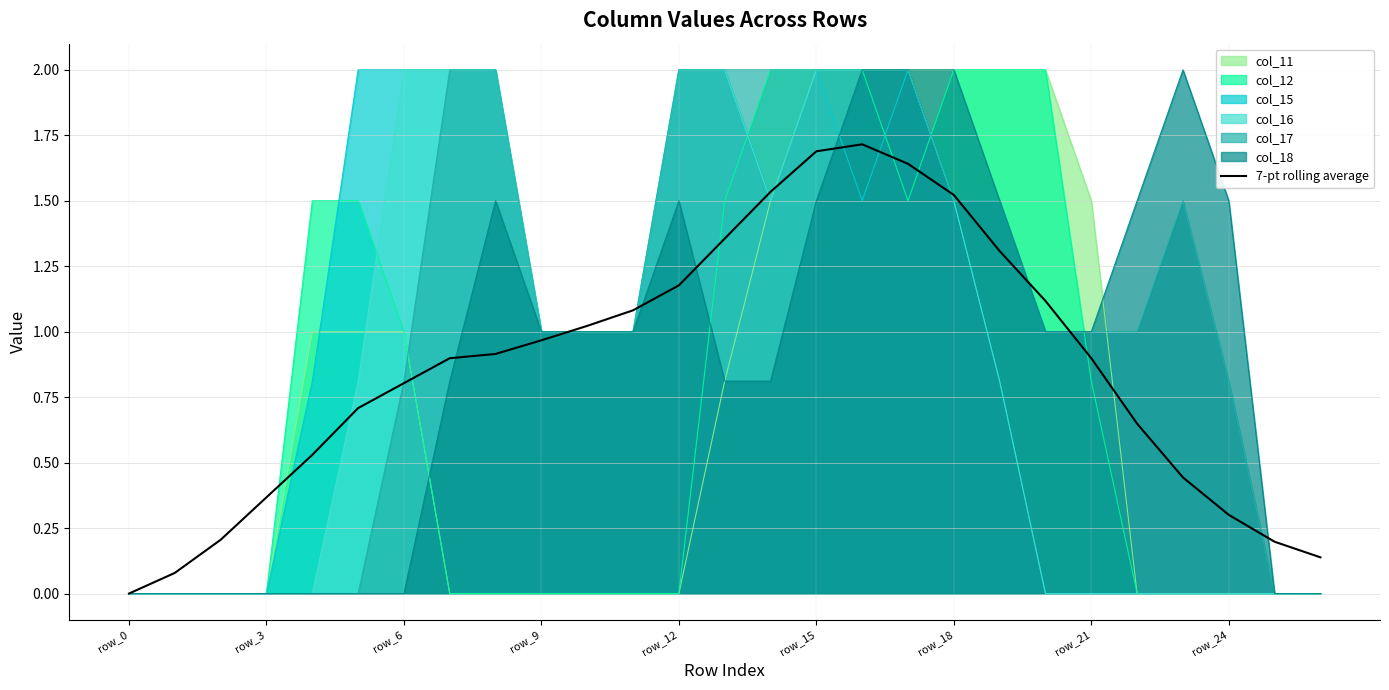

Which category has the highest value across all series?

16